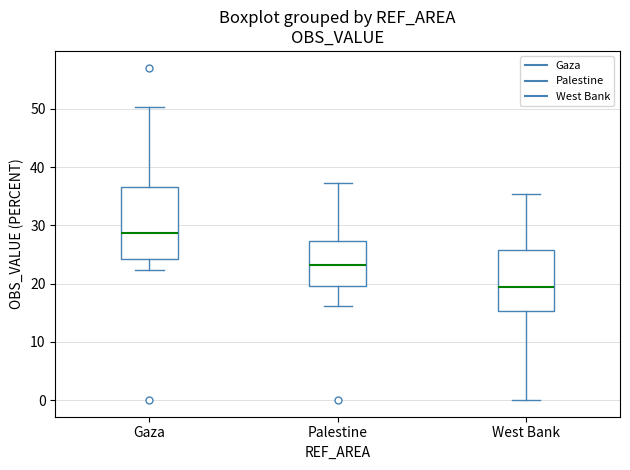

Which box is the tallest, from its lower edge to its upper edge?

Gaza